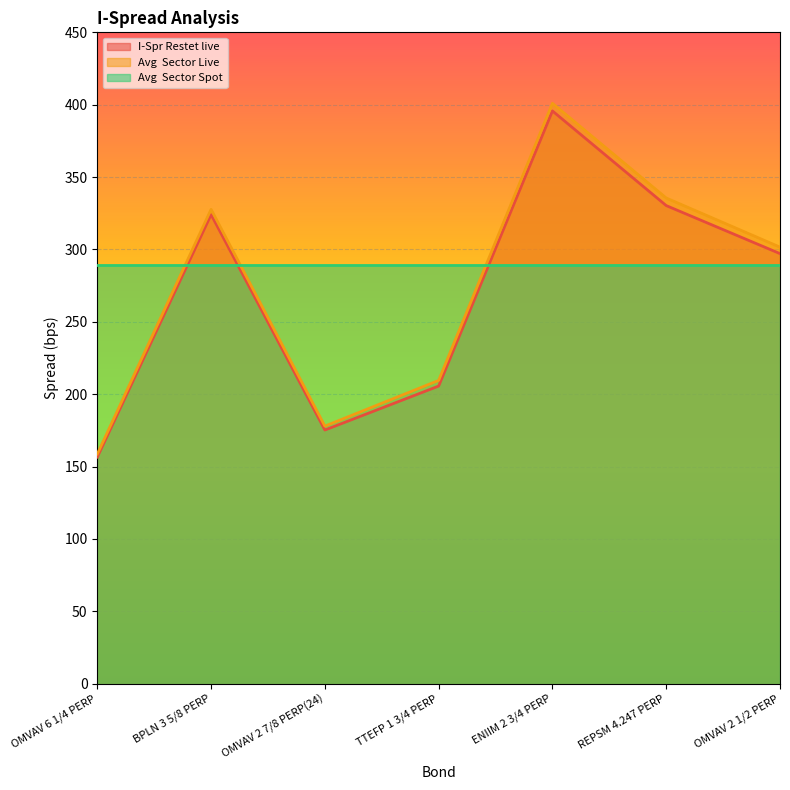

At which category is the sum across all series the highest?

ENIIM 2 3/4 PERP